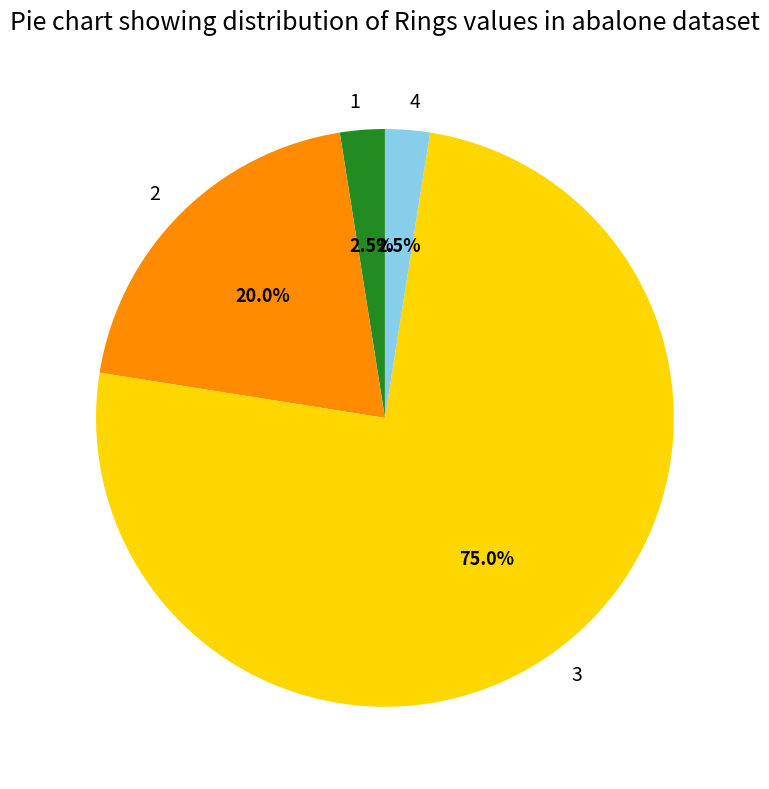

The 2 slice represents 9% of the pie. True or false?

False